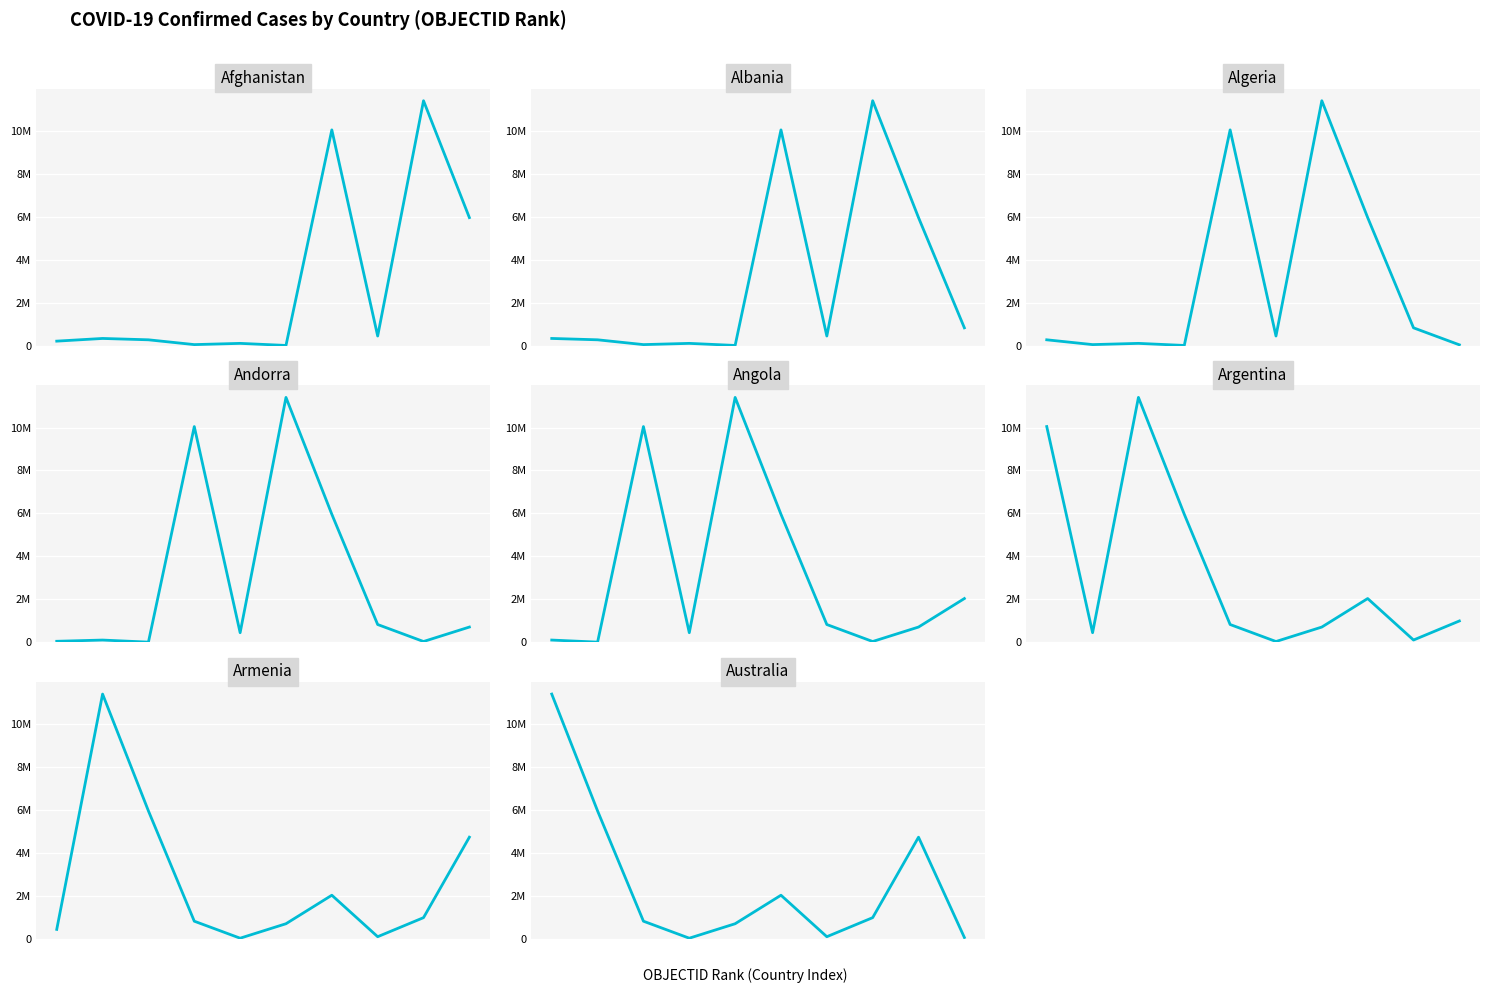

How many lines are shown in the chart?

1